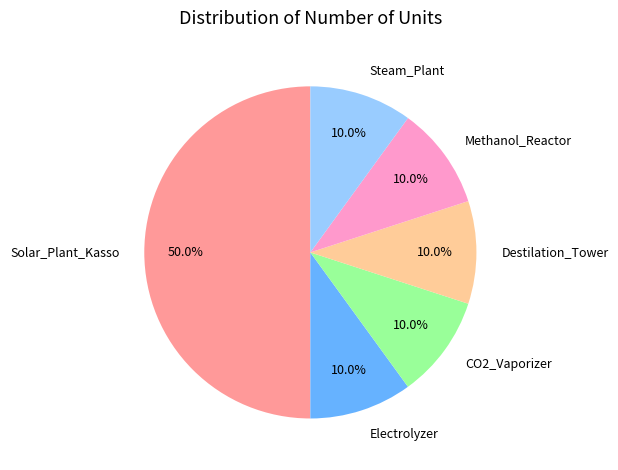

To the nearest percent, what percentage of the pie is CO2_Vaporizer?

10%